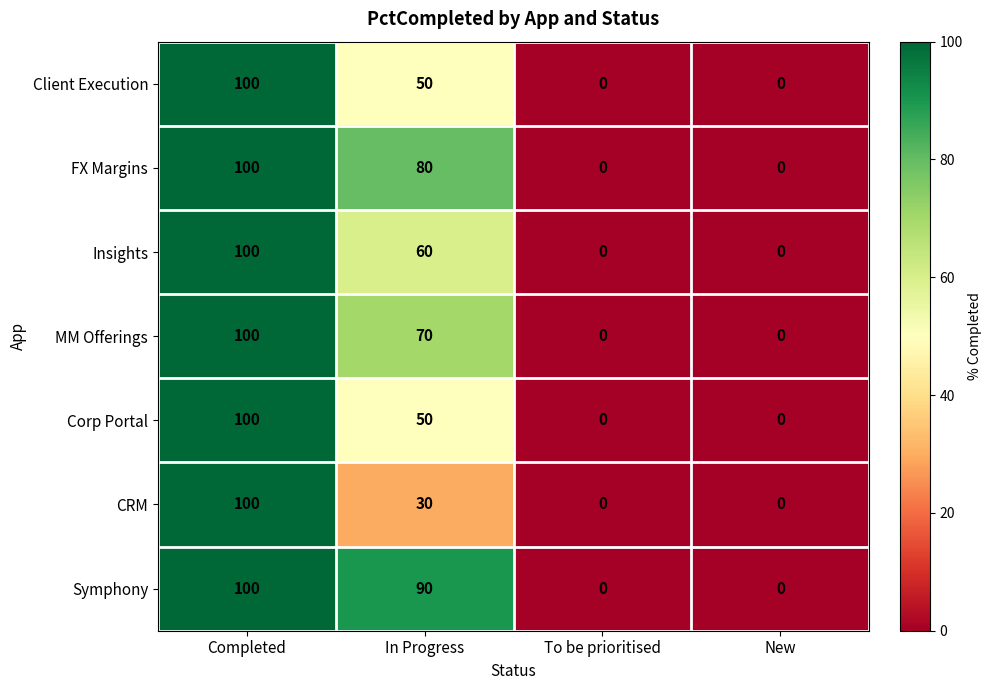

At which category is the sum across all series the highest?

Completed